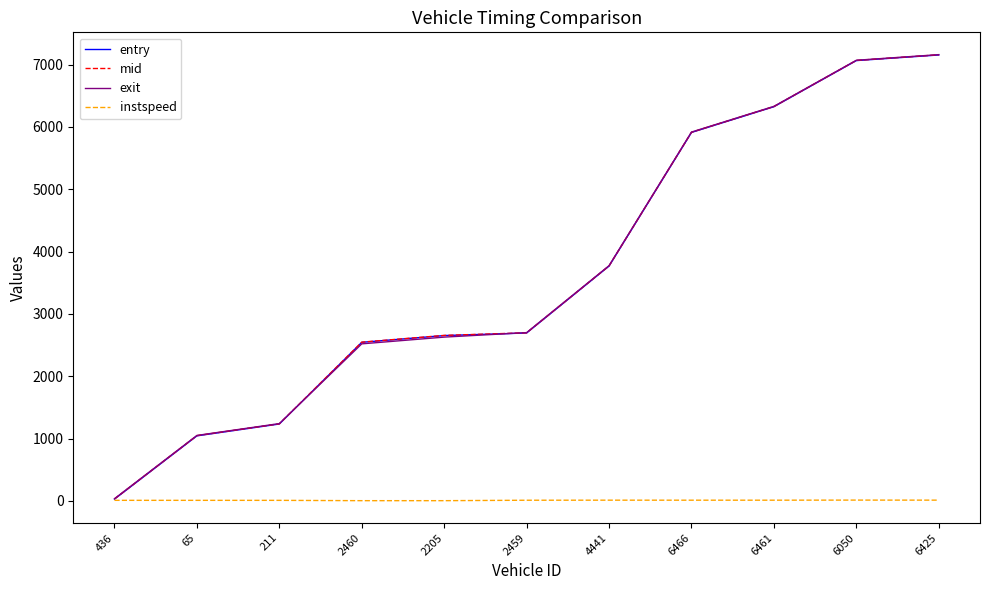

What is the difference between the maximum and minimum values in the instspeed series?

9.2